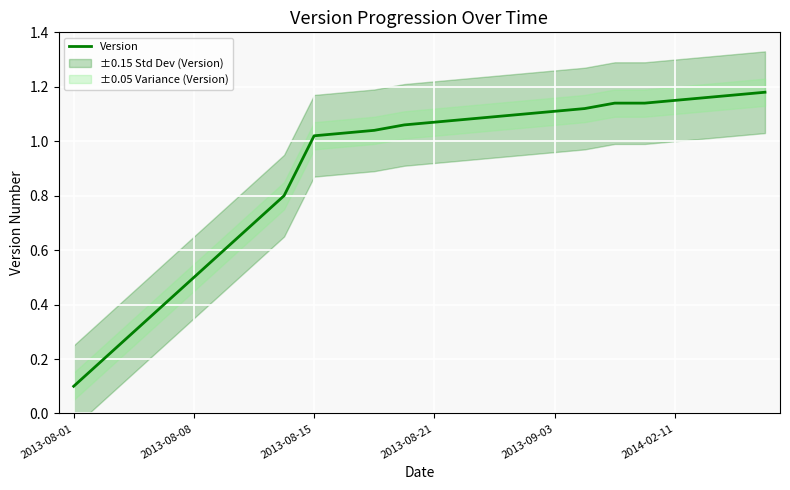

At which label is Version closest to 0?

2013-08-01